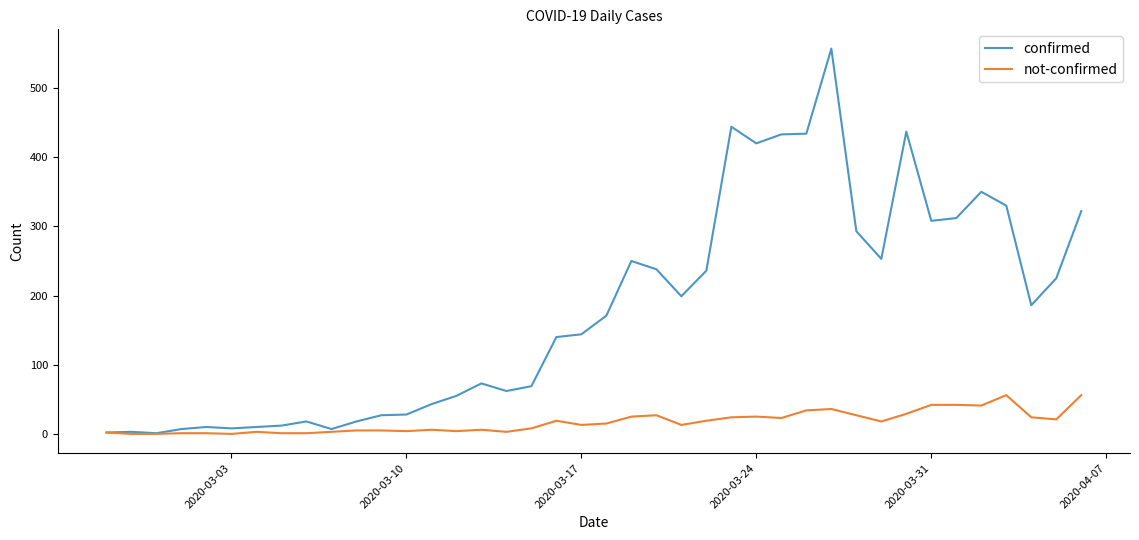

Which series has the largest range (max minus min)?

confirmed